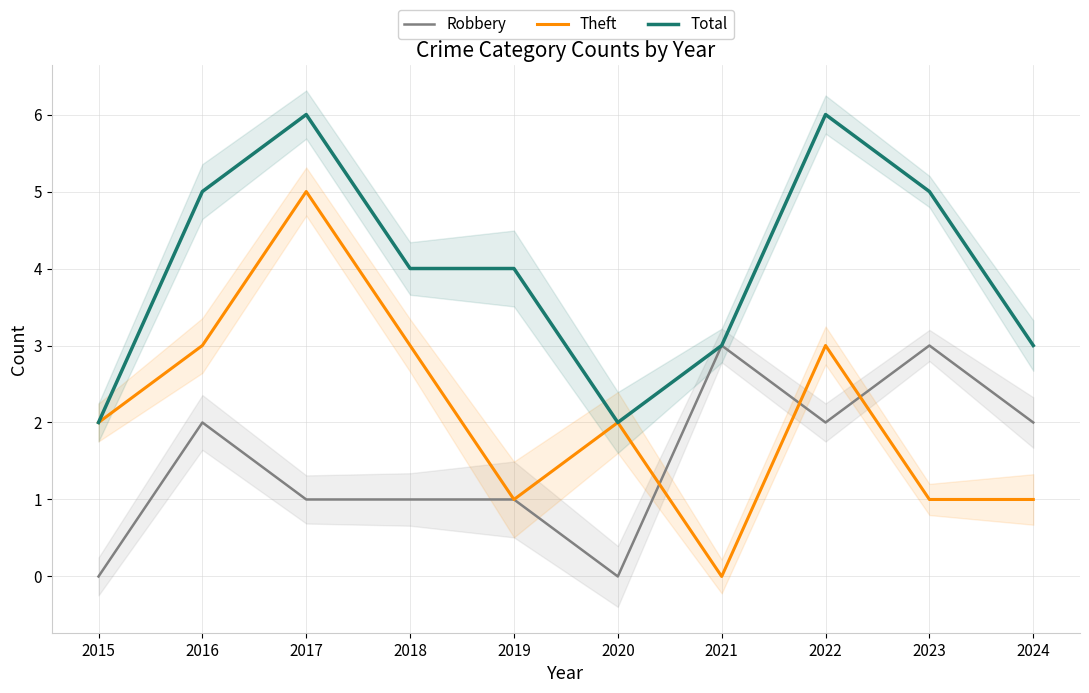

What is the value of the Total point at the 2nd from the left?

5